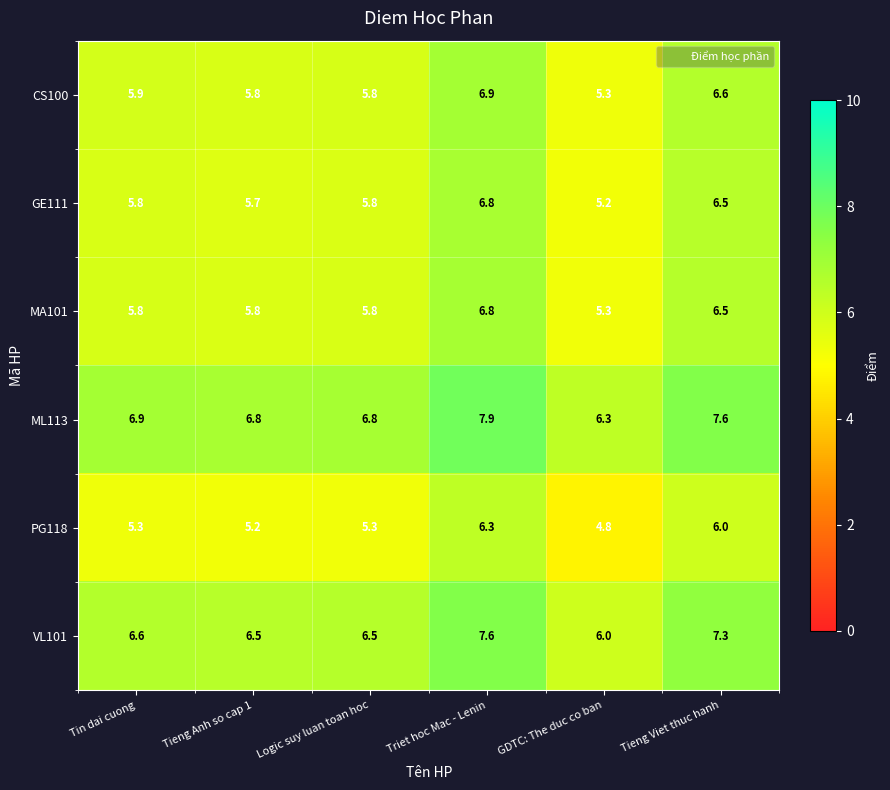

What is the spread (max minus min) of values at Logic suy luan toan hoc?

1.5